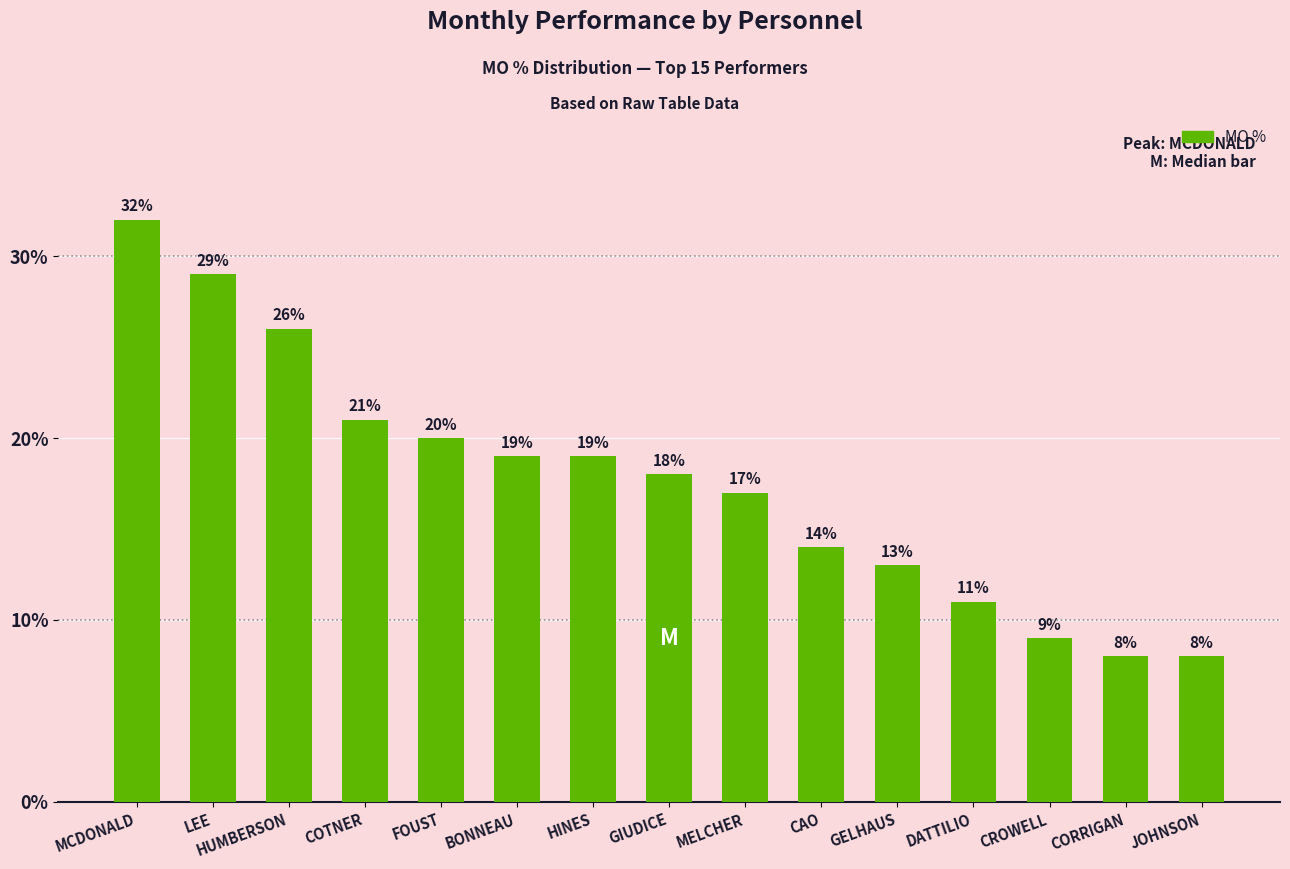

What is the value of the 8th bar from the left?

18